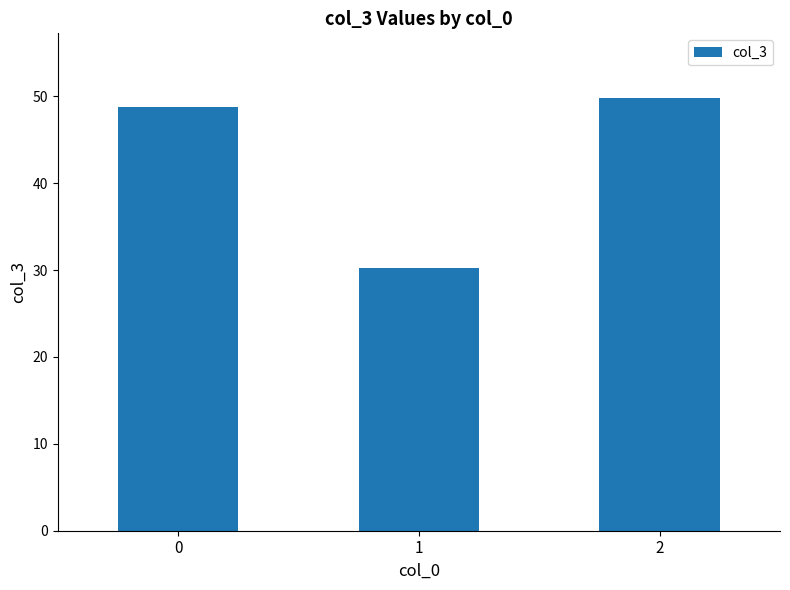

True or false: the data shows 48.8 at 0.

True